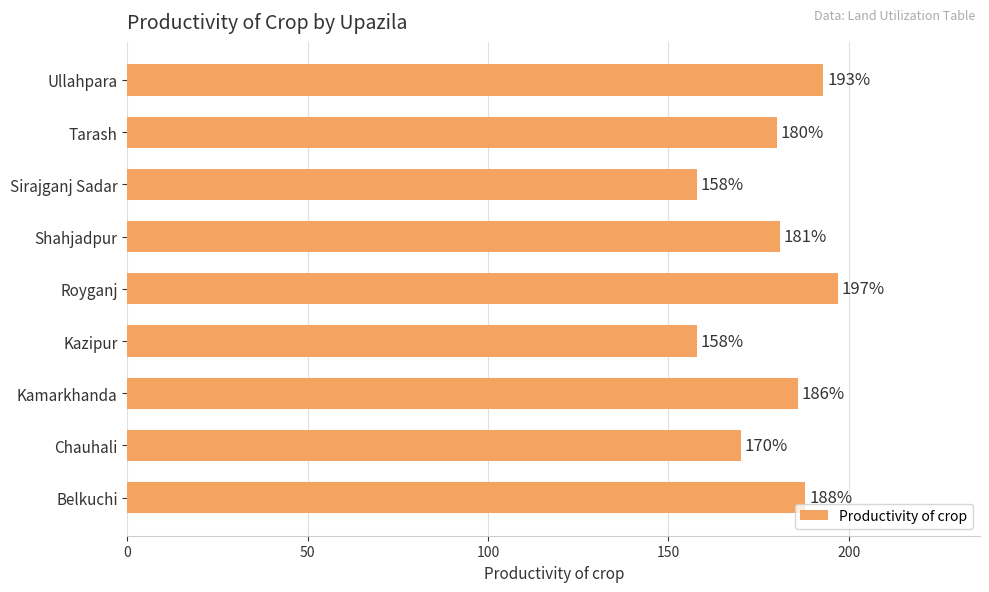

Reading bottom to top, what are all the values shown in this chart?

188	170	186	158	197	181	158	180	193